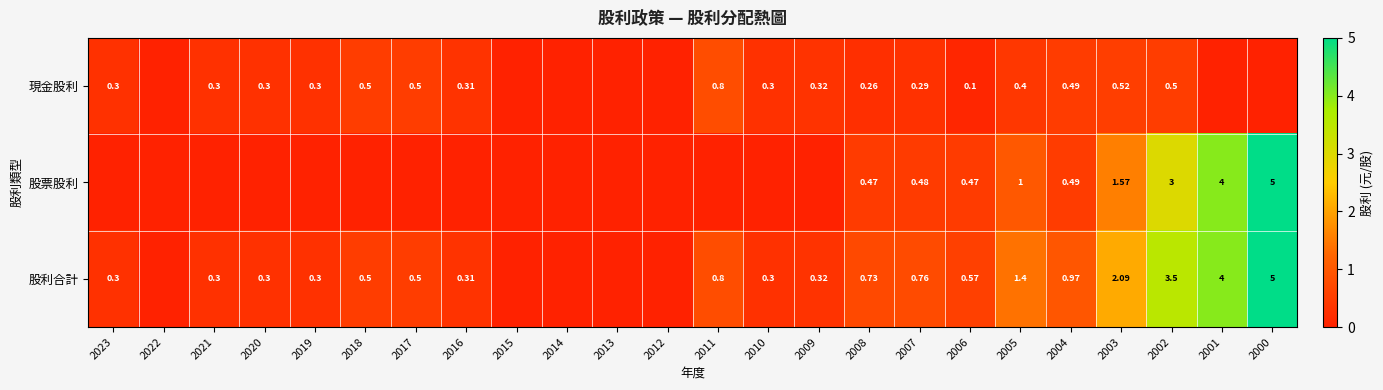

Is the value of 股利合計 at 2005 greater than the value of 股票股利 at 2006?

Yes